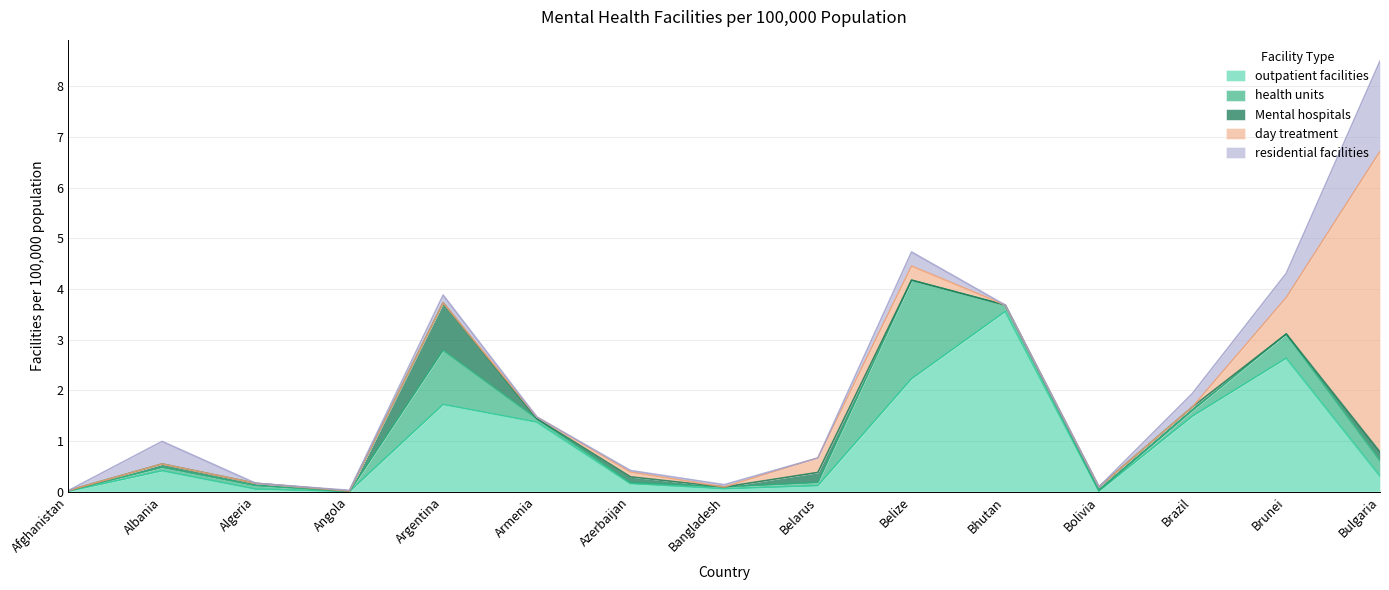

At which category is the sum across all series the highest?

Bulgaria